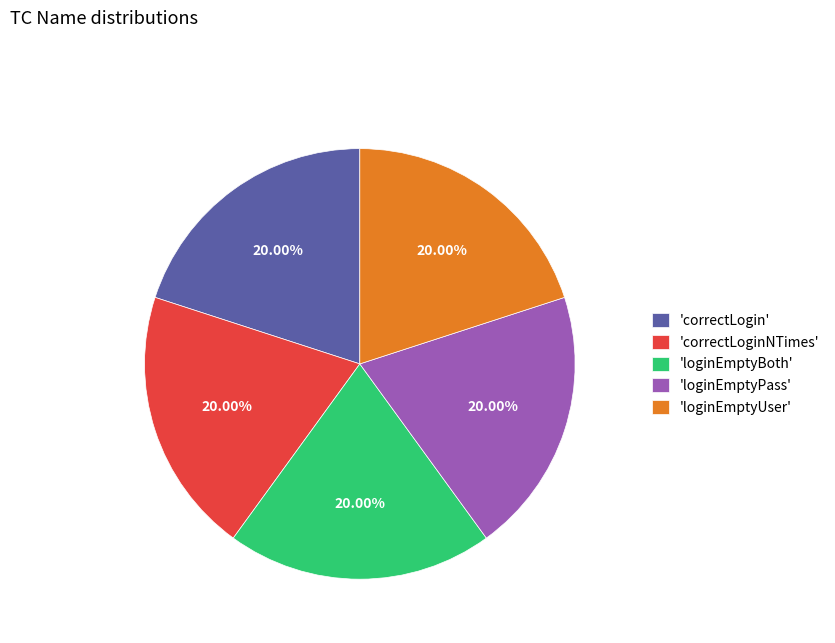

Does 'loginEmptyPass' represent more than half of the total?

No